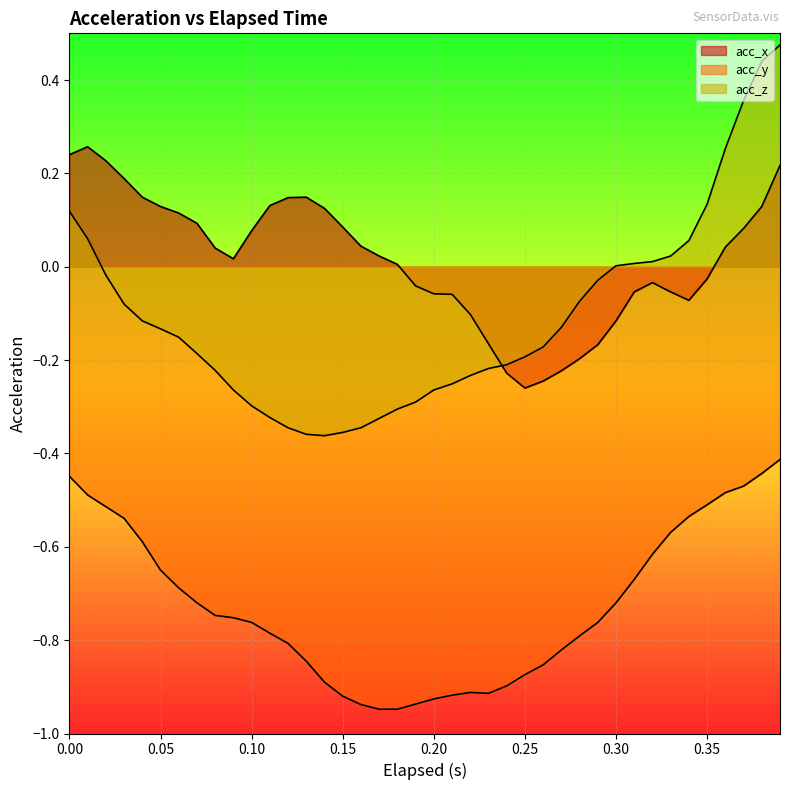

List the series in order of their overall mean, lowest first.

acc_y, acc_z, acc_x